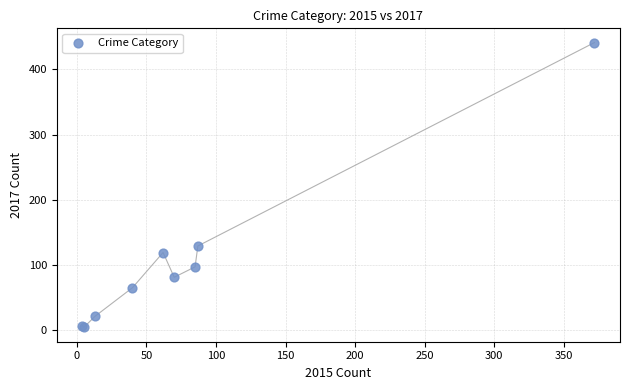

What Y value in the scatter plot is closest to 222?

129